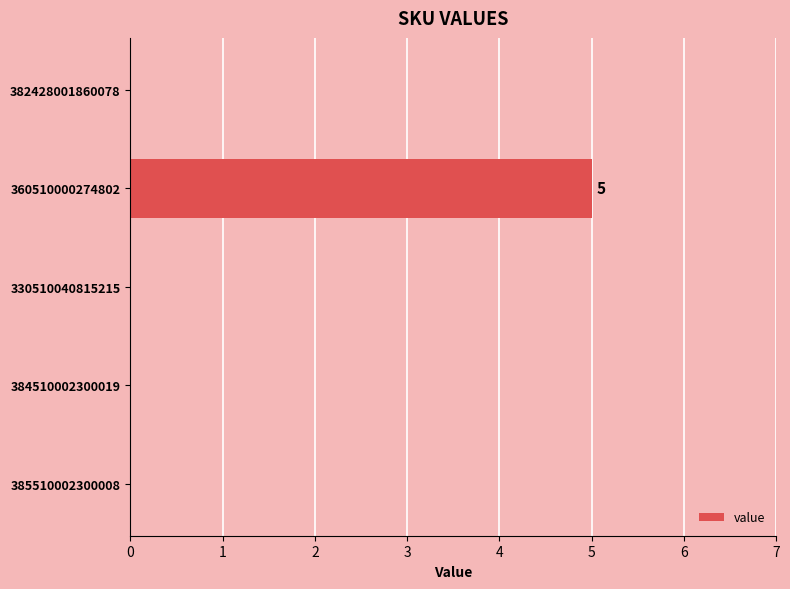

The value at 384510002300019 is -2. True or false?

False